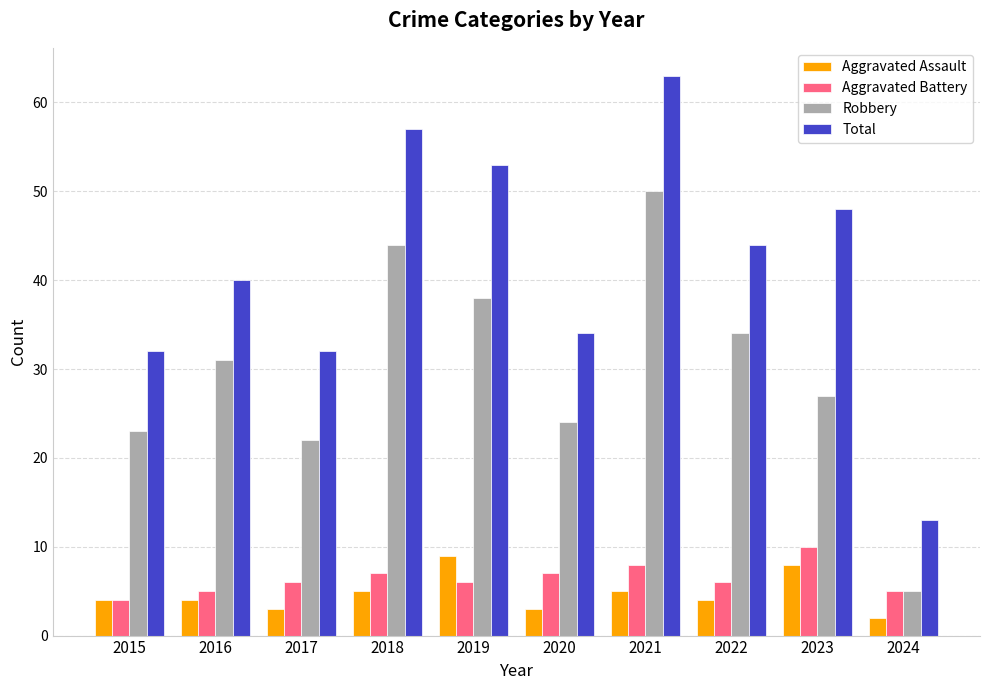

True or false: Robbery has a value of 22 at 2017.

True